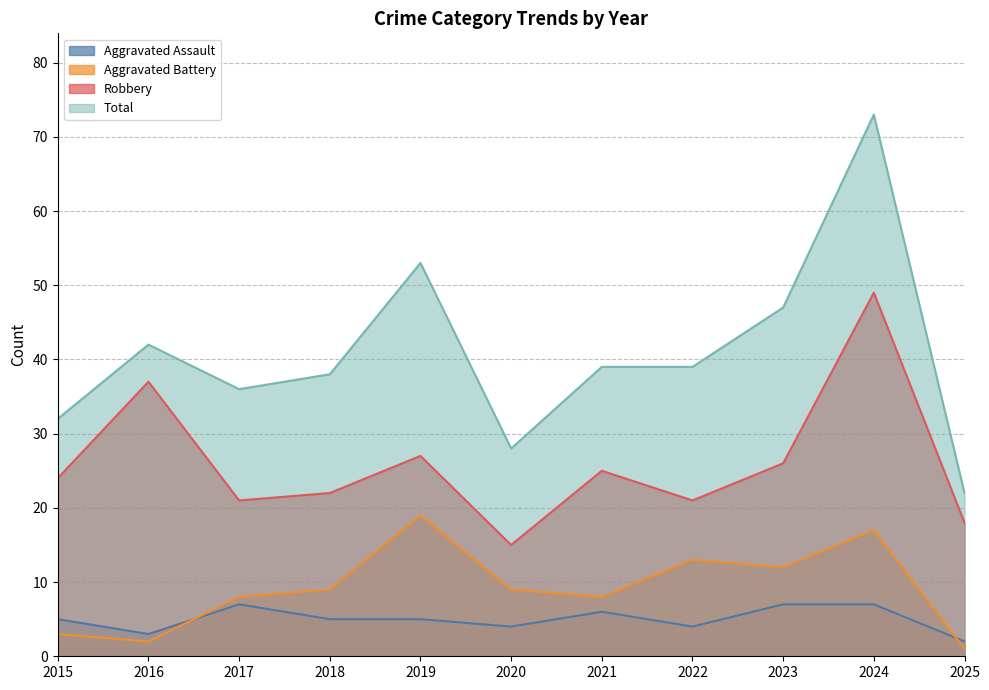

Reading left to right, transcribe all the data shown in this chart.

Aggravated Assault: 2015=5	2016=3	2017=7	2018=5	2019=5	2020=4	2021=6	2022=4	2023=7	2024=7	2025=2
Aggravated Battery: 2015=3	2016=2	2017=8	2018=9	2019=19	2020=9	2021=8	2022=13	2023=12	2024=17	2025=1
Robbery: 2015=24	2016=37	2017=21	2018=22	2019=27	2020=15	2021=25	2022=21	2023=26	2024=49	2025=18
Total: 2015=32	2016=42	2017=36	2018=38	2019=53	2020=28	2021=39	2022=39	2023=47	2024=73	2025=22